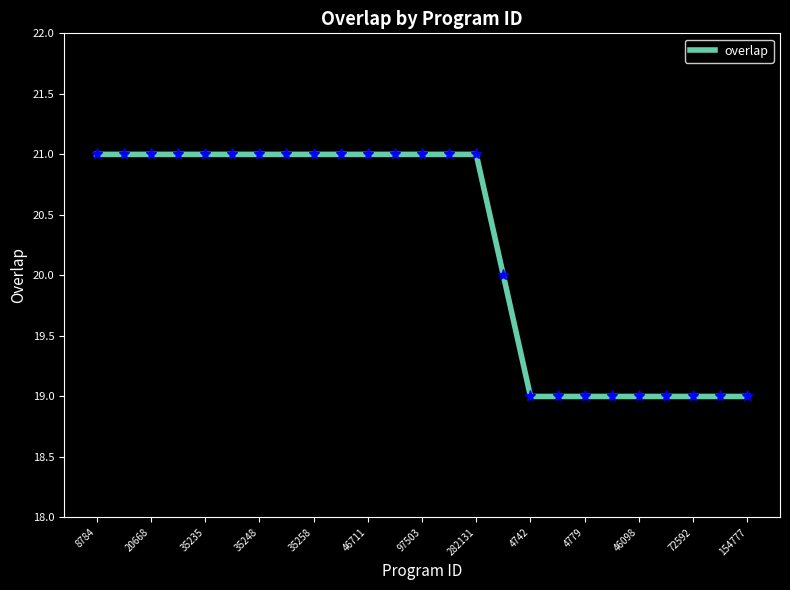

What is the greatest value displayed?

21